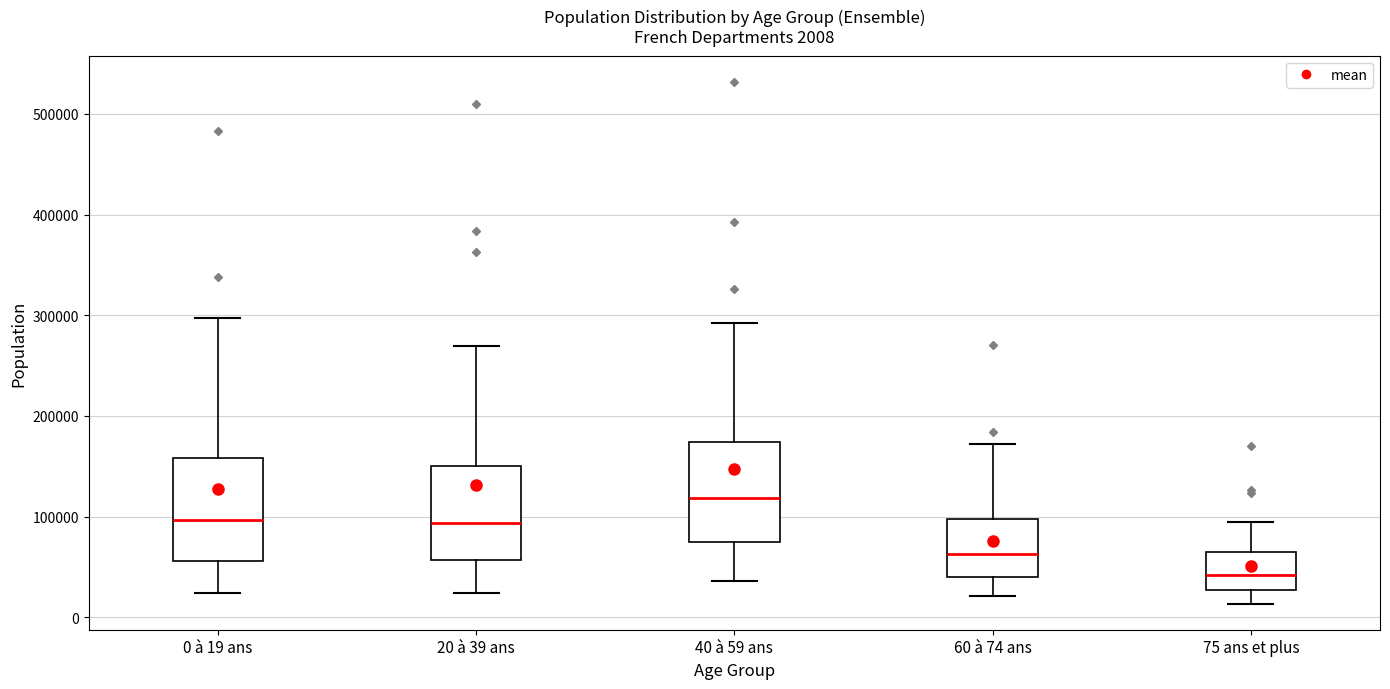

Which box's median line is the highest?

40 à 59 ans